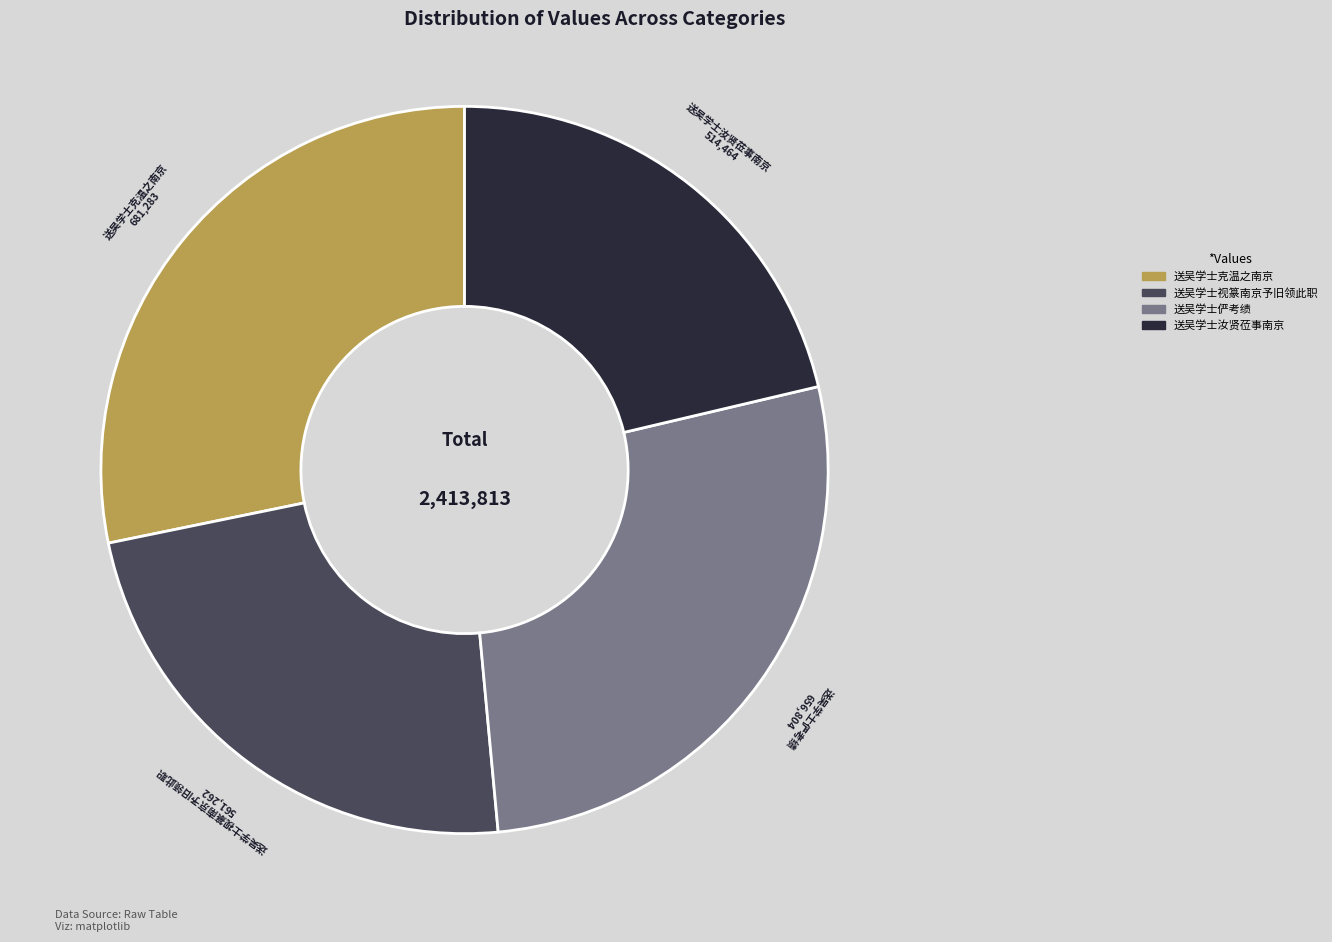

Approximately how many times larger is the value at 送吴学士俨考绩 compared to 送吴学士汝贤莅事南京?

1.3